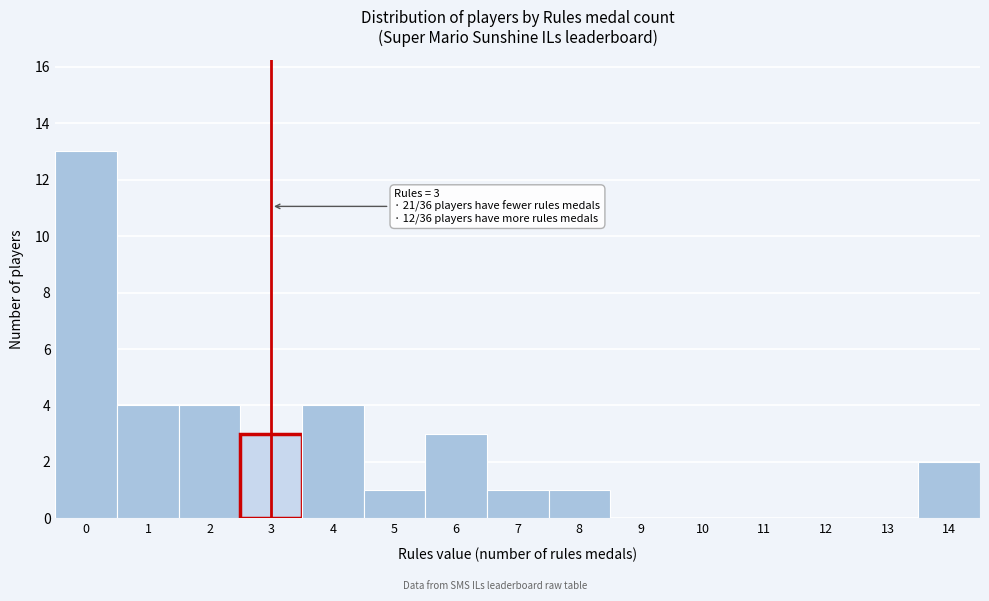

Over which range of the x-axis is the bar tallest?

-0.5 to 0.5